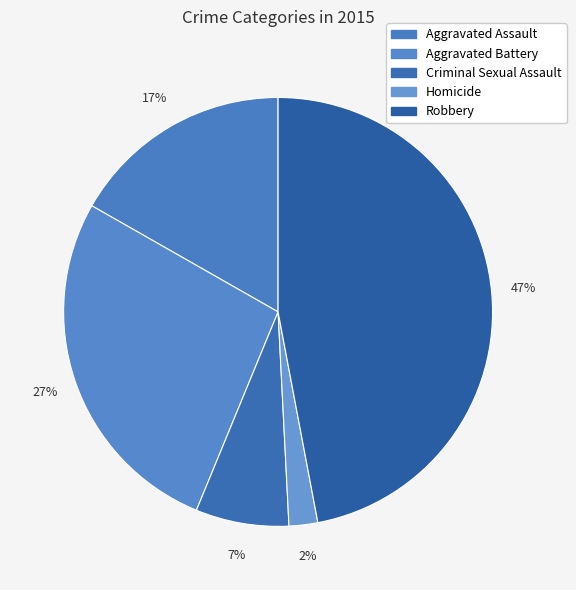

Is there a majority slice in this chart?

No